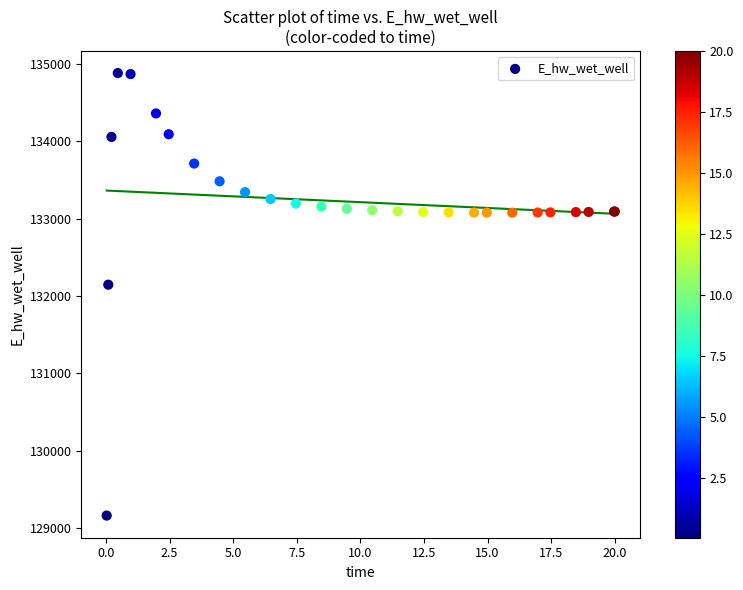

What Y value in the scatter plot is closest to 132021?

132146.7